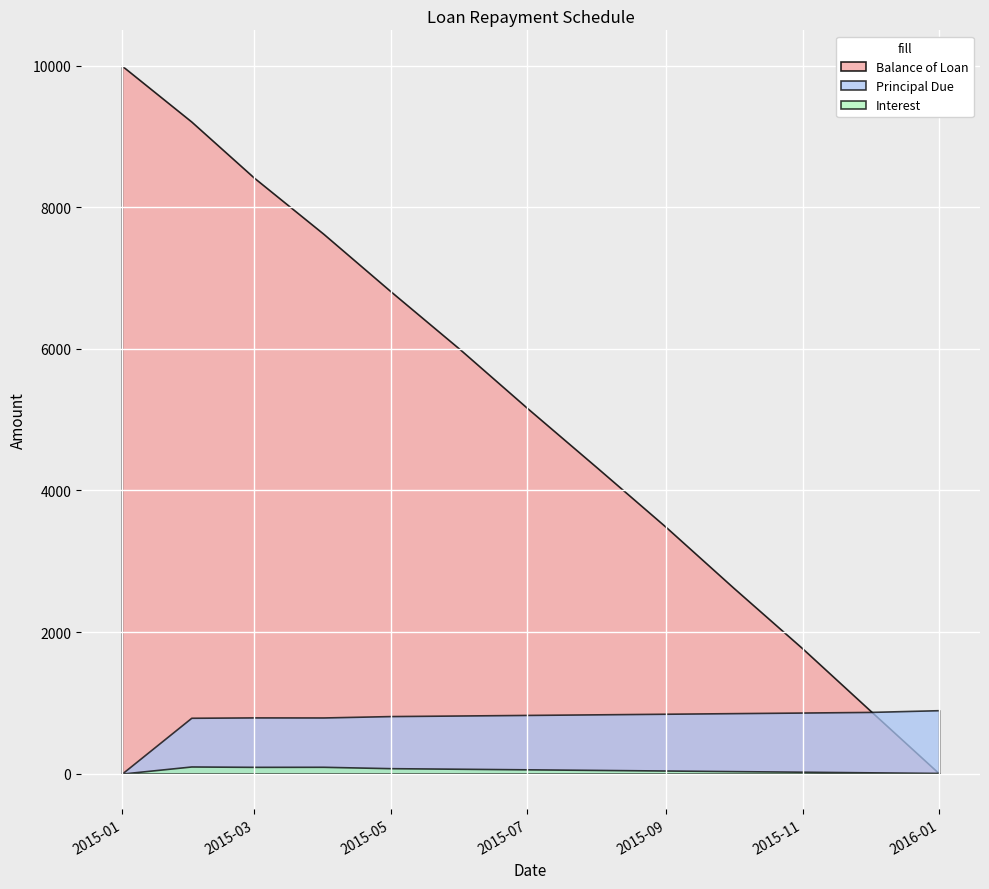

What is the difference between the highest and lowest values at 2015-10-01?

2593.8